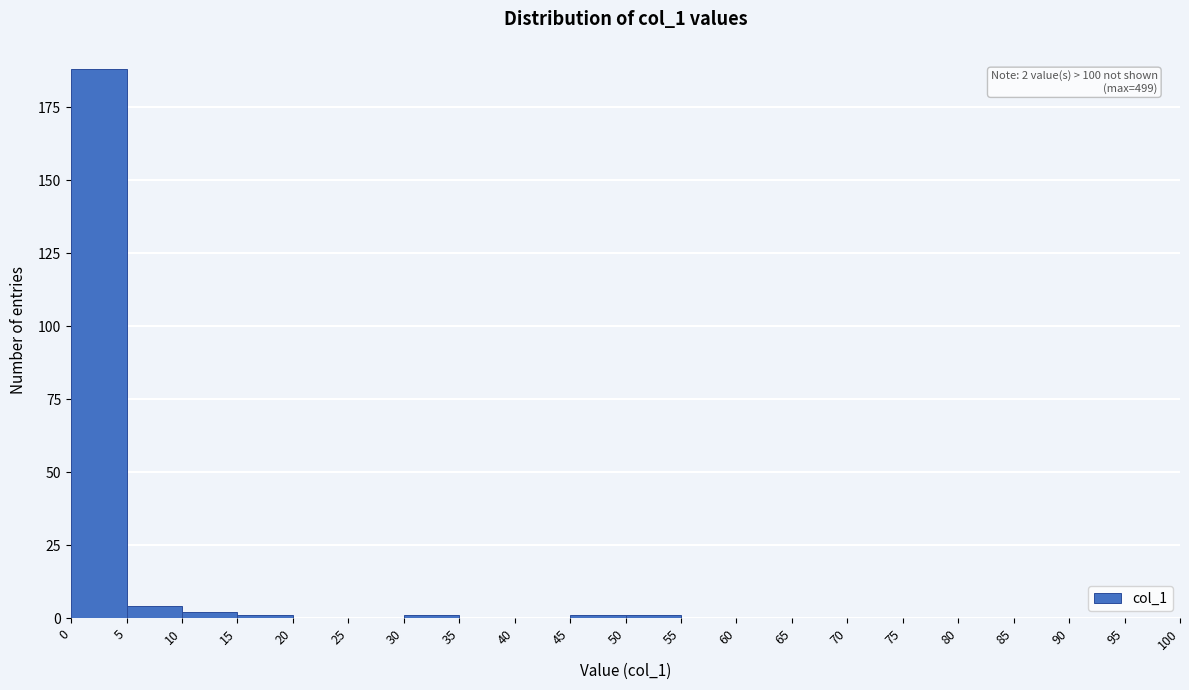

Over which range of the x-axis is the bar tallest?

0 to 5